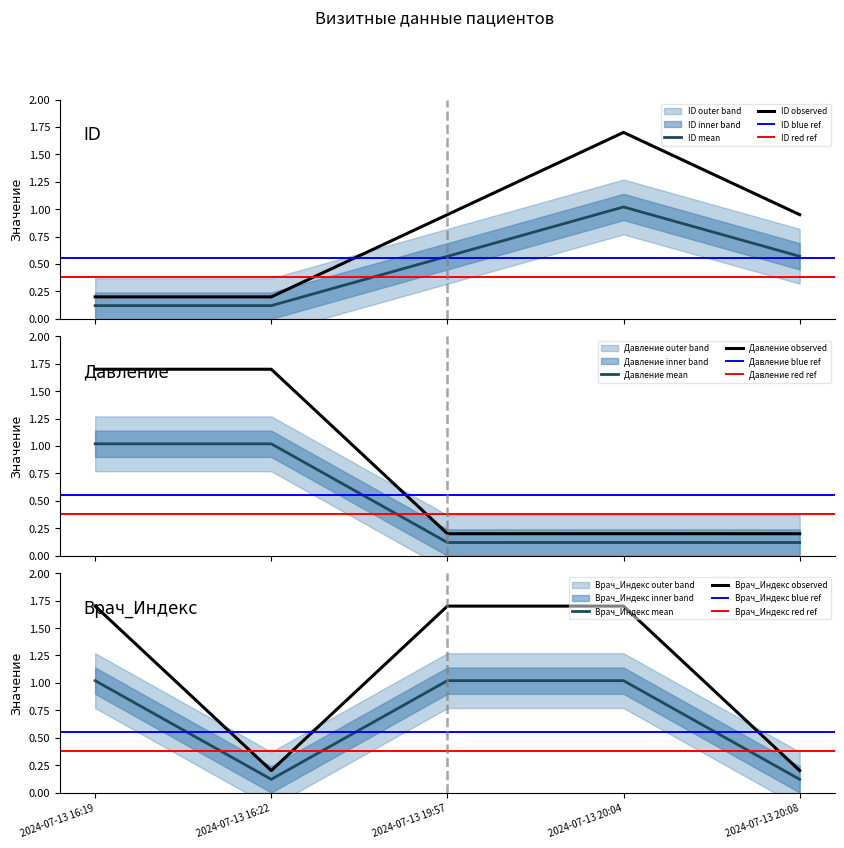

What is the difference between the second highest and minimum values in the ID series?

0.4